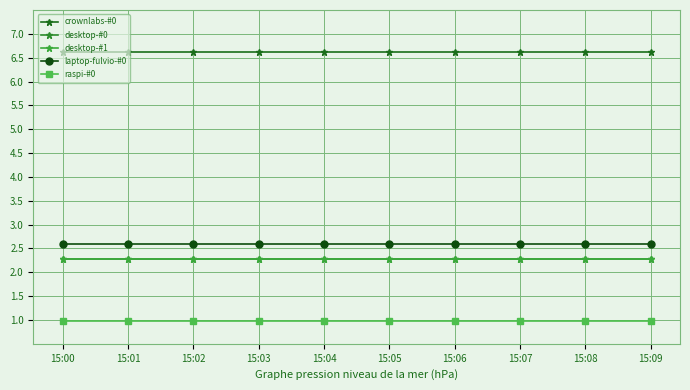

Does the chart have visible grid lines?

Yes